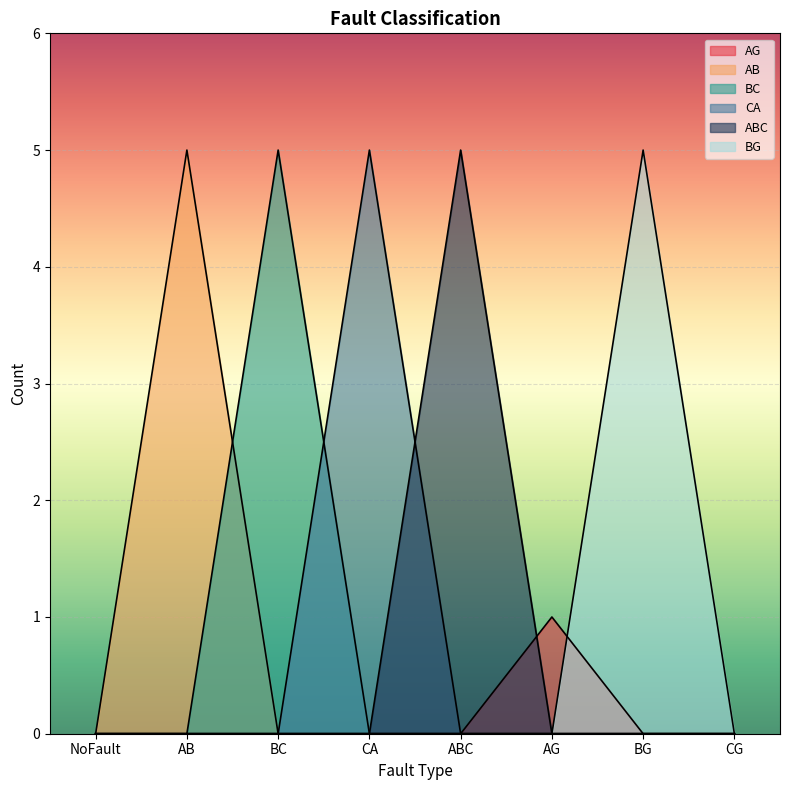

Reading left to right, what are all the values shown in this chart?

AG: 0	0	0	0	0	1	0	0
AB: 0	5	0	0	0	0	0	0
BC: 0	0	5	0	0	0	0	0
CA: 0	0	0	5	0	0	0	0
ABC: 0	0	0	0	5	0	0	0
BG: 0	0	0	0	0	0	5	0